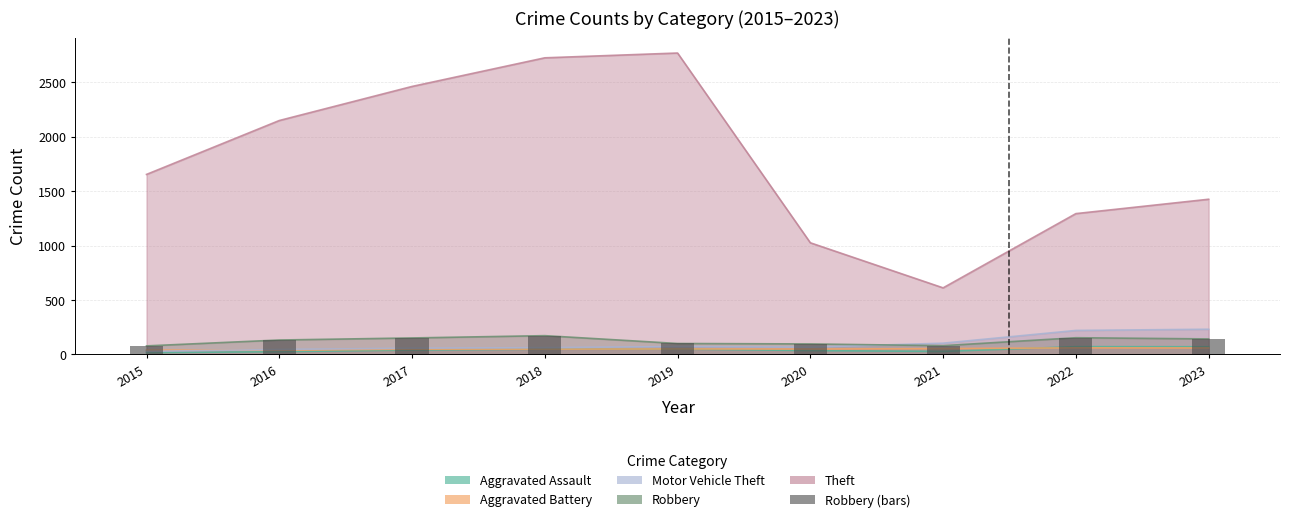

What is the difference between the second highest and second lowest values?

73